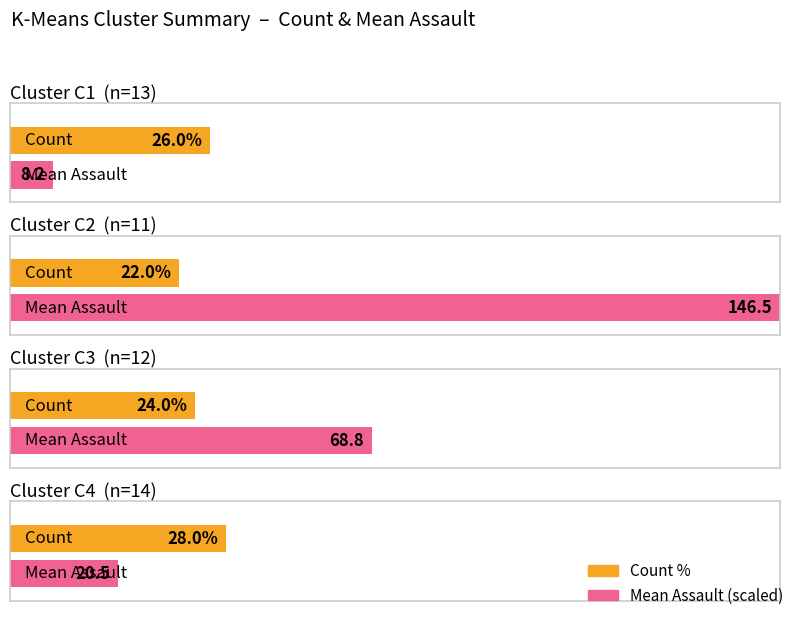

What is the value of the C2 bar at the 3rd from the left?

12